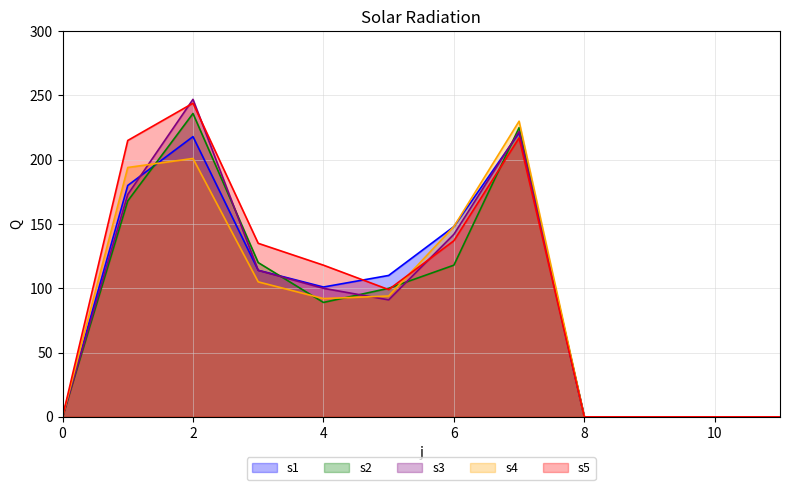

At 8, list the series in order from largest to smallest.

s1, s2, s3, s4, s5